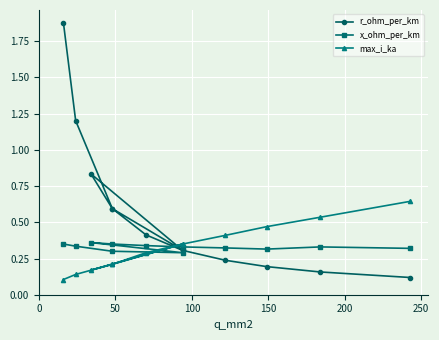

Reading right to left, list all the values displayed in this chart.

r_ohm_per_km: 0.1	0.2	0.2	0.2	0.3	0.4	0.6	0.8	0.3	0.6	1.2	1.9
x_ohm_per_km: 0.3	0.3	0.3	0.3	0.3	0.3	0.3	0.4	0.3	0.3	0.3	0.3
max_i_ka: 0.6	0.5	0.5	0.4	0.3	0.3	0.2	0.2	0.3	0.2	0.1	0.1